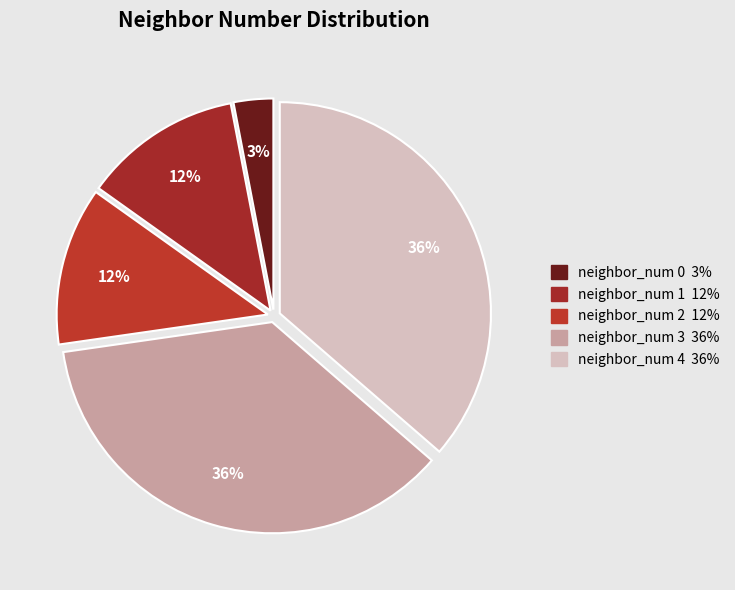

Does neighbor_num 3 account for over 50% of the chart?

No